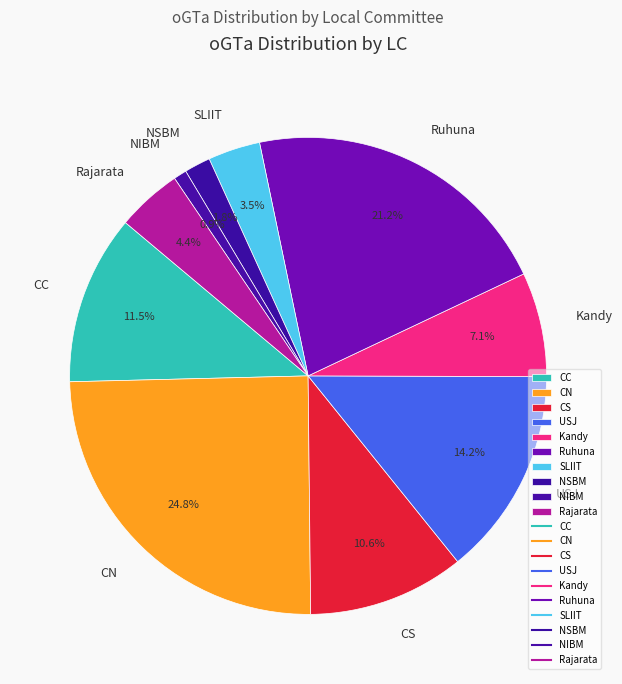

What is the smallest slice in the pie chart?

NIBM